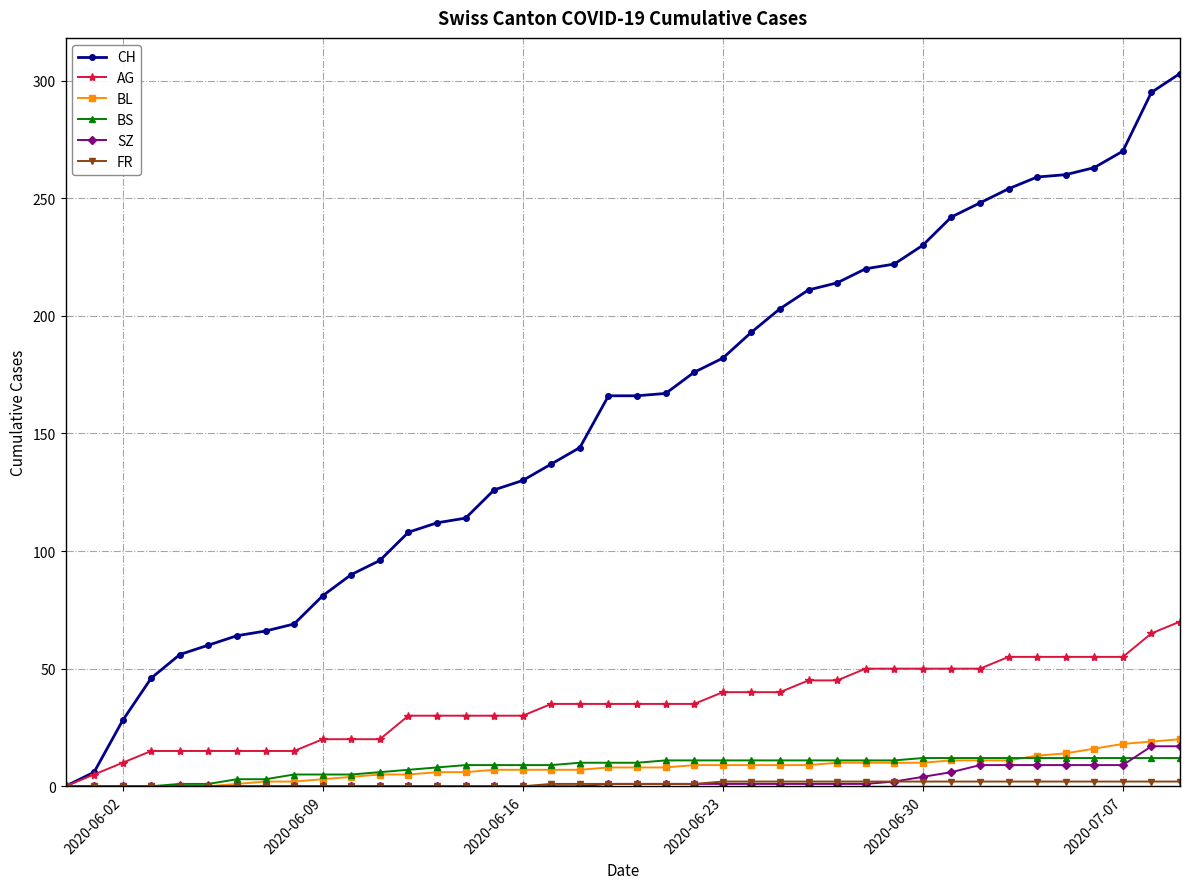

Which series has the widest spread of values?

CH